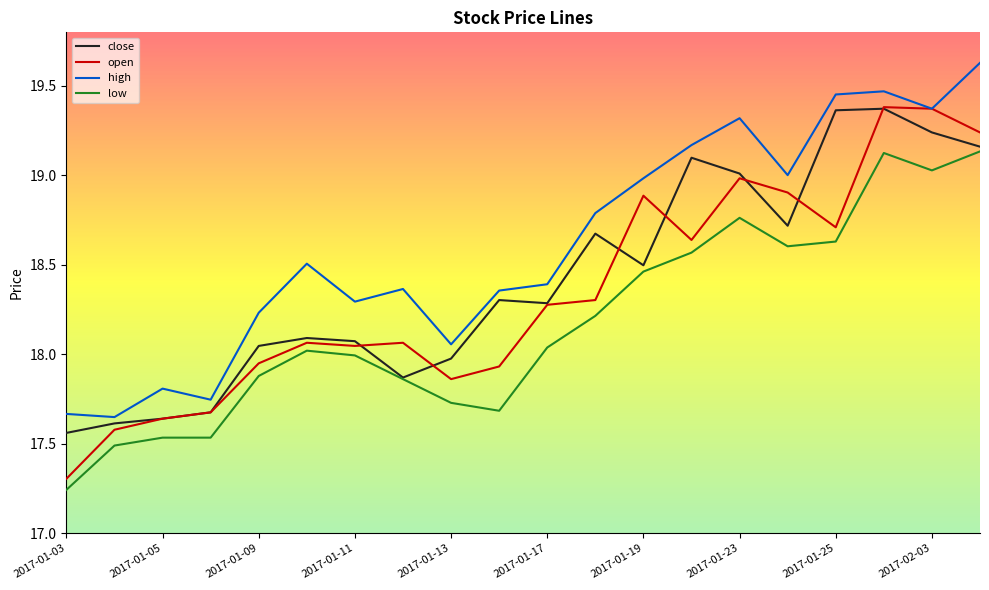

List the series in order of their overall mean, highest first.

high, close, open, low